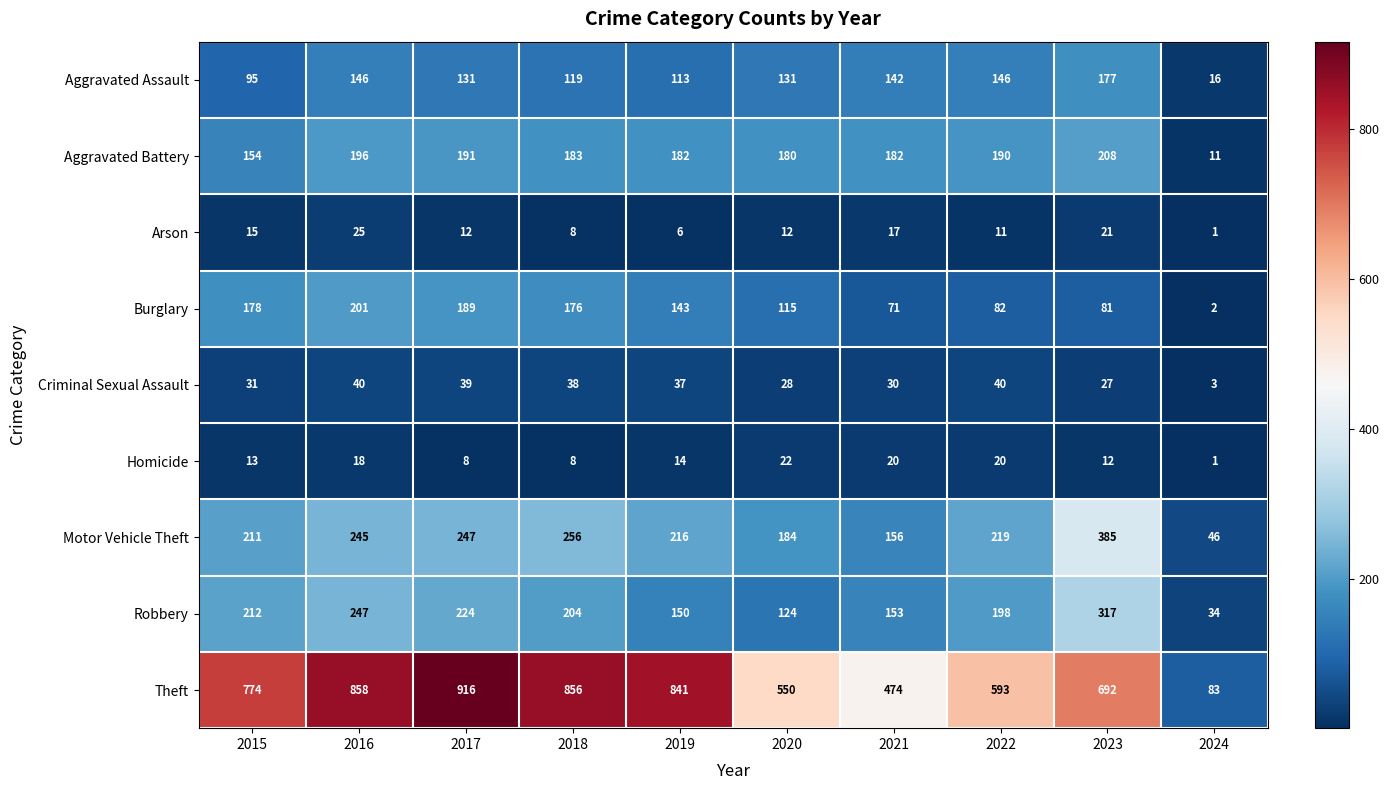

Where is Burglary nearest to the value 101?

2020